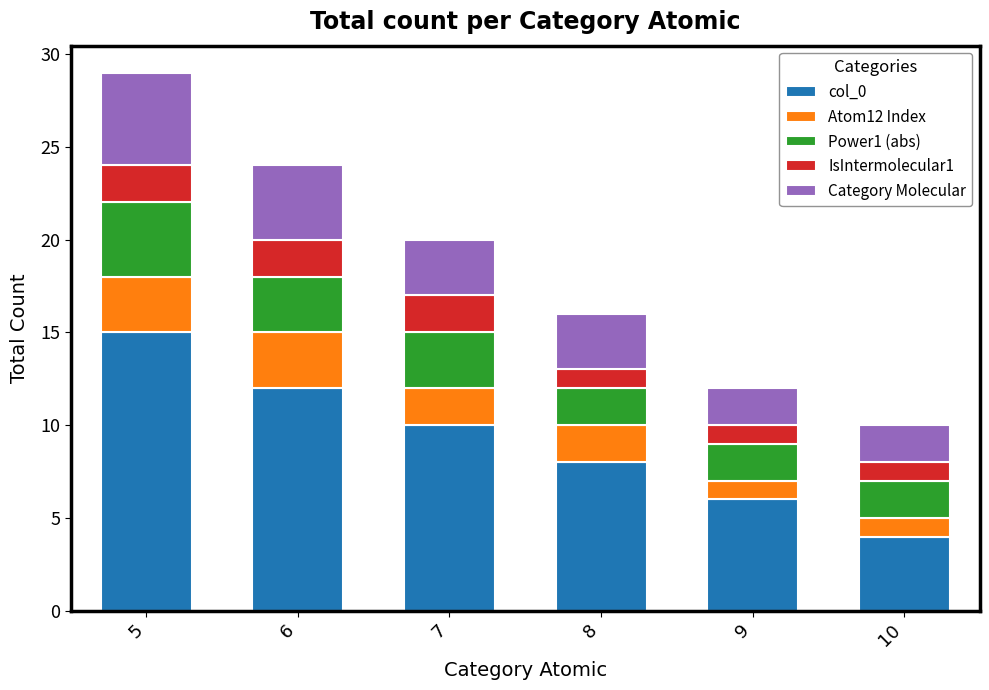

The col_0 series shows 9 at 9. True or false?

False